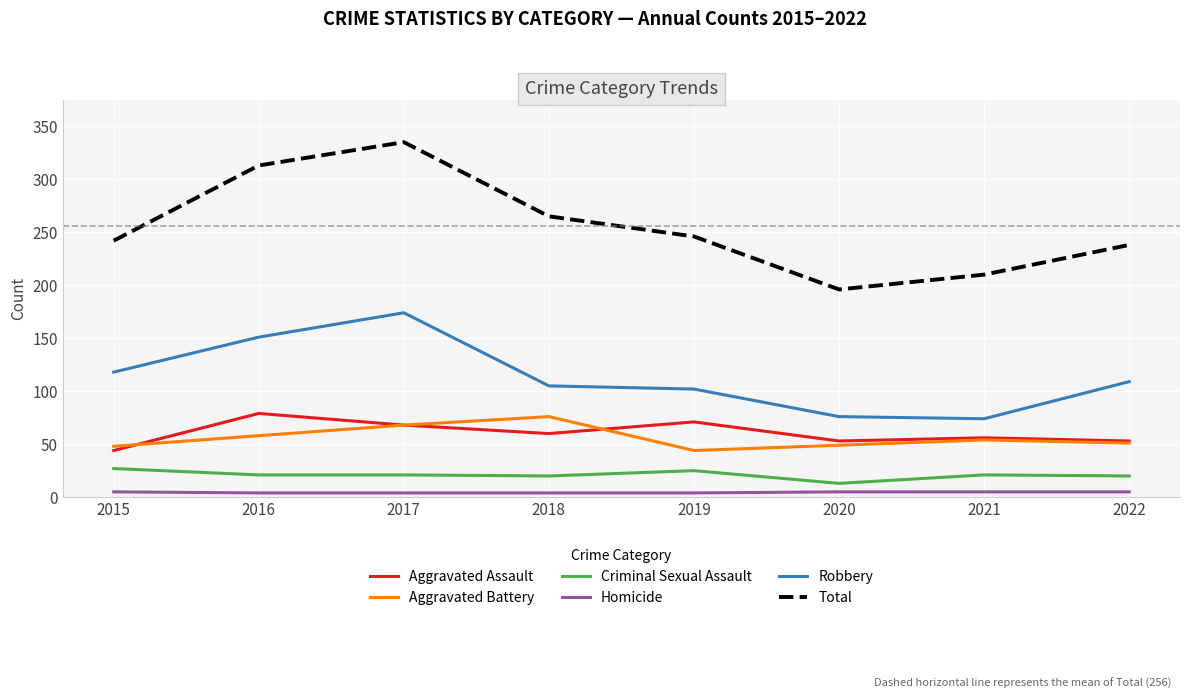

True or false: Aggravated Assault has a value of 60 at 2018.

True